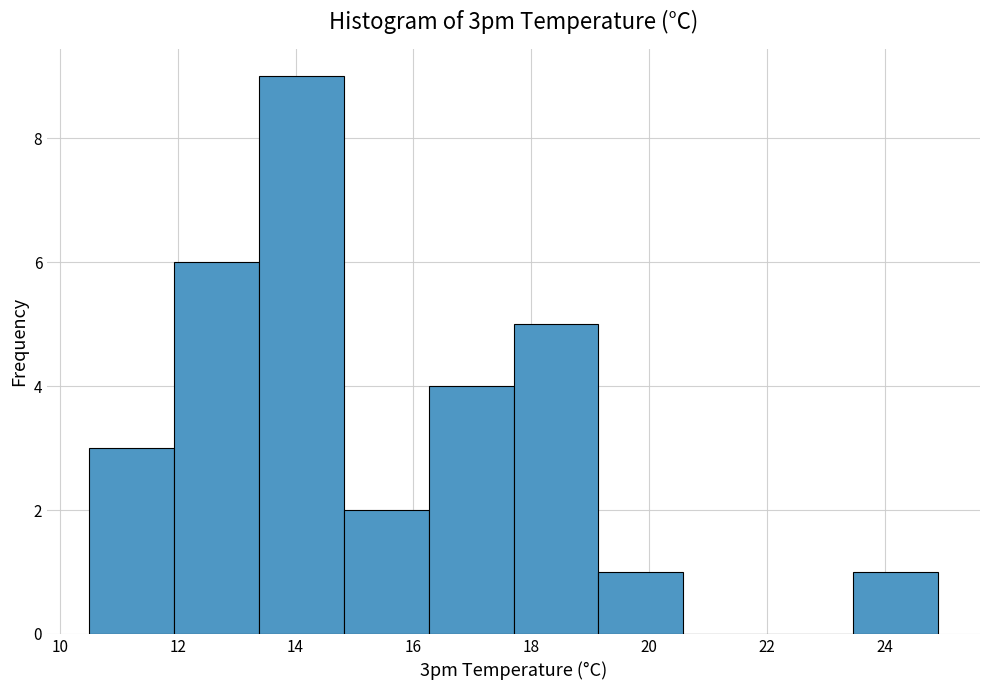

Which range on the x-axis has the tallest bar?

13.38 to 14.82